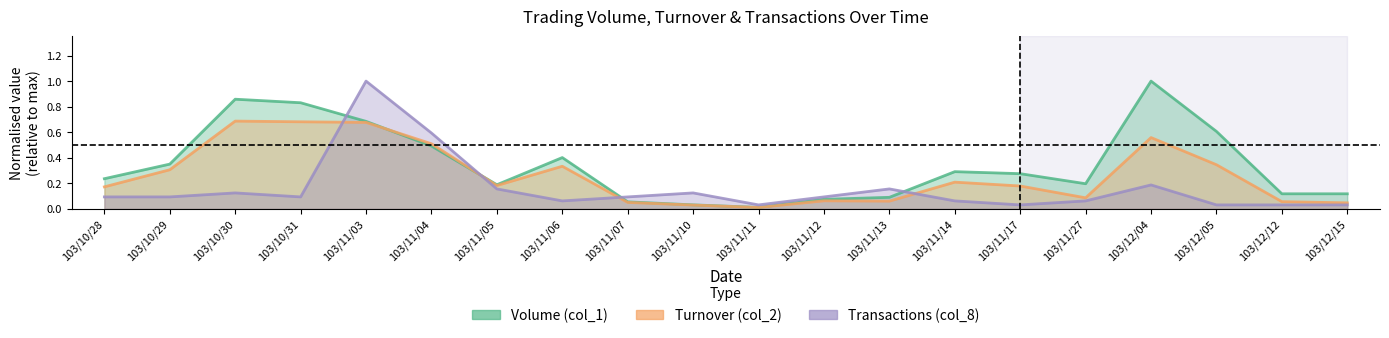

What is the difference between the maximum and second lowest values in the Volume (col_1, 10k) series?

1.0